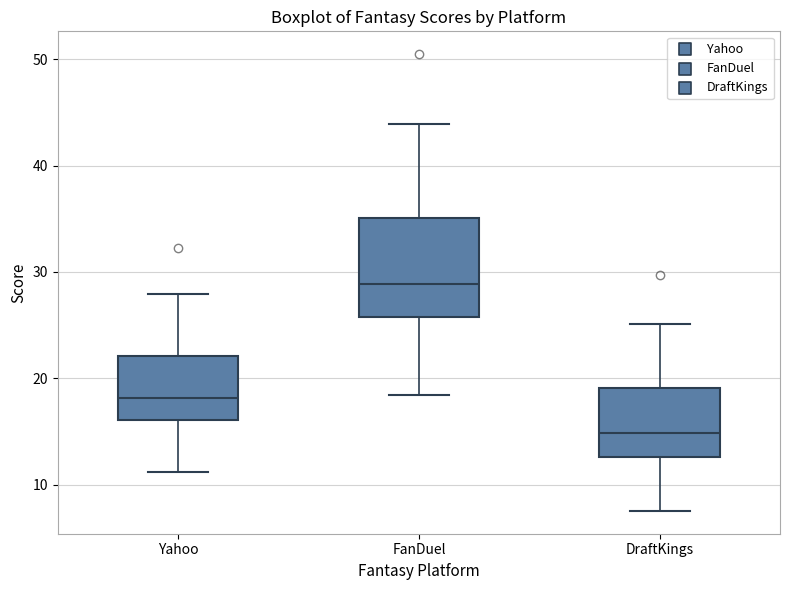

Comparing the boxes themselves (not the whiskers), which one is the tallest?

FanDuel